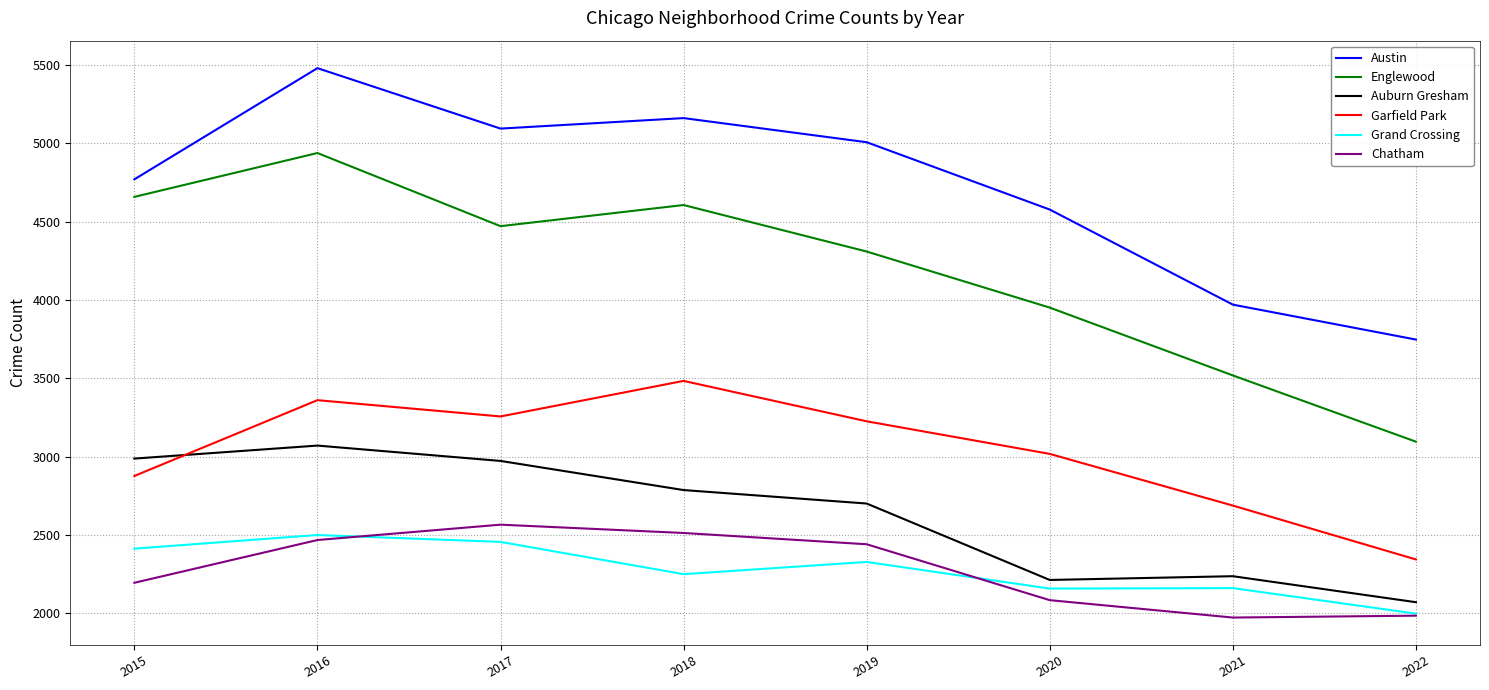

What is the total value across all series at 2015?

19903